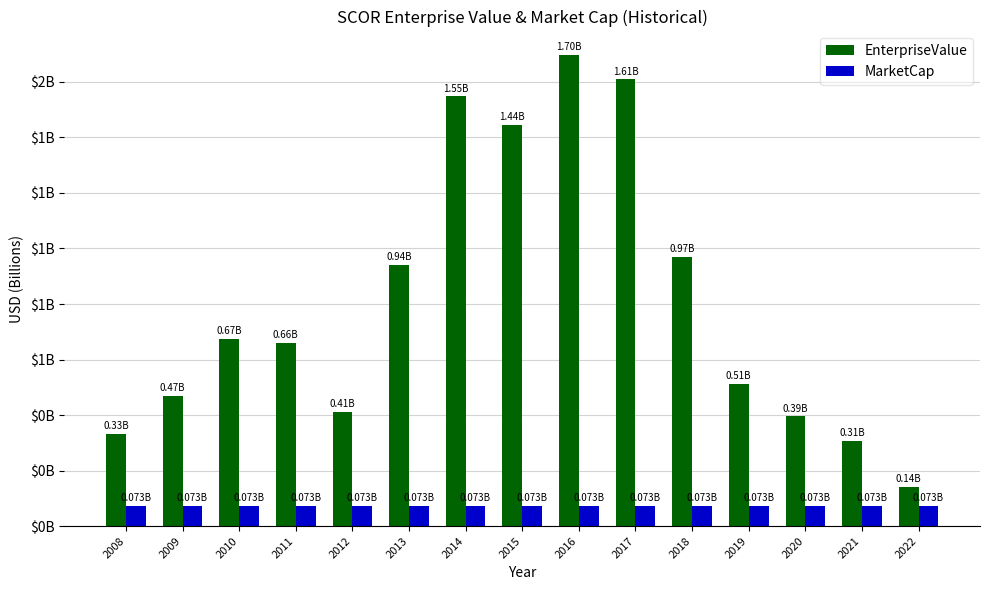

What is the average value of the EnterpriseValue series?

0.8